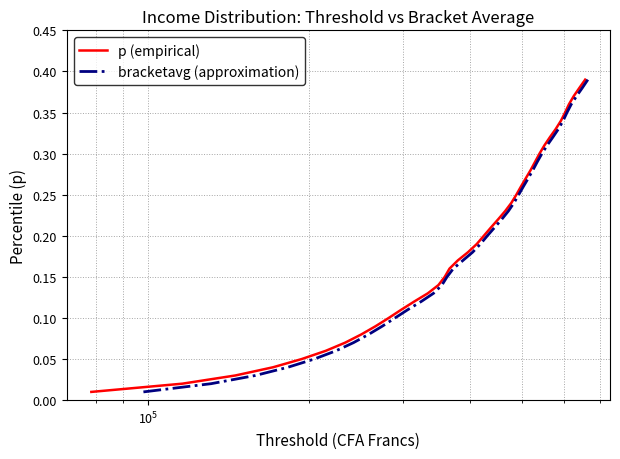

How many series are shown in this chart?

2